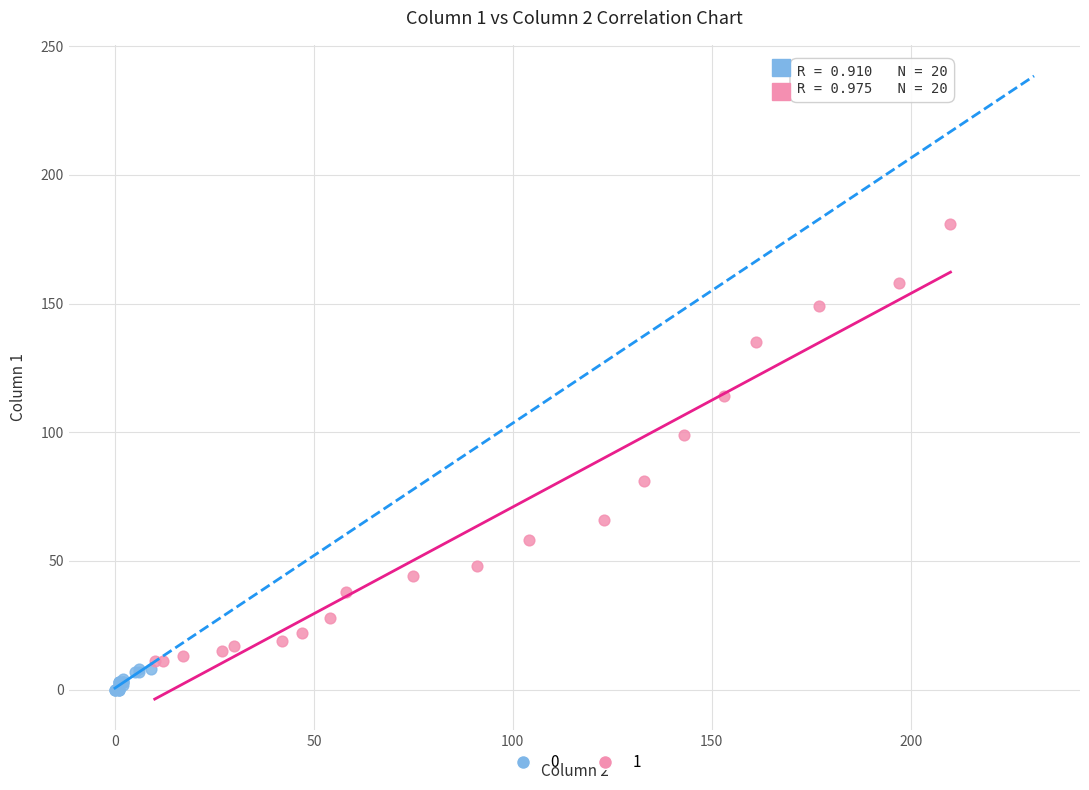

What are all the series names shown in the legend?

0, 1